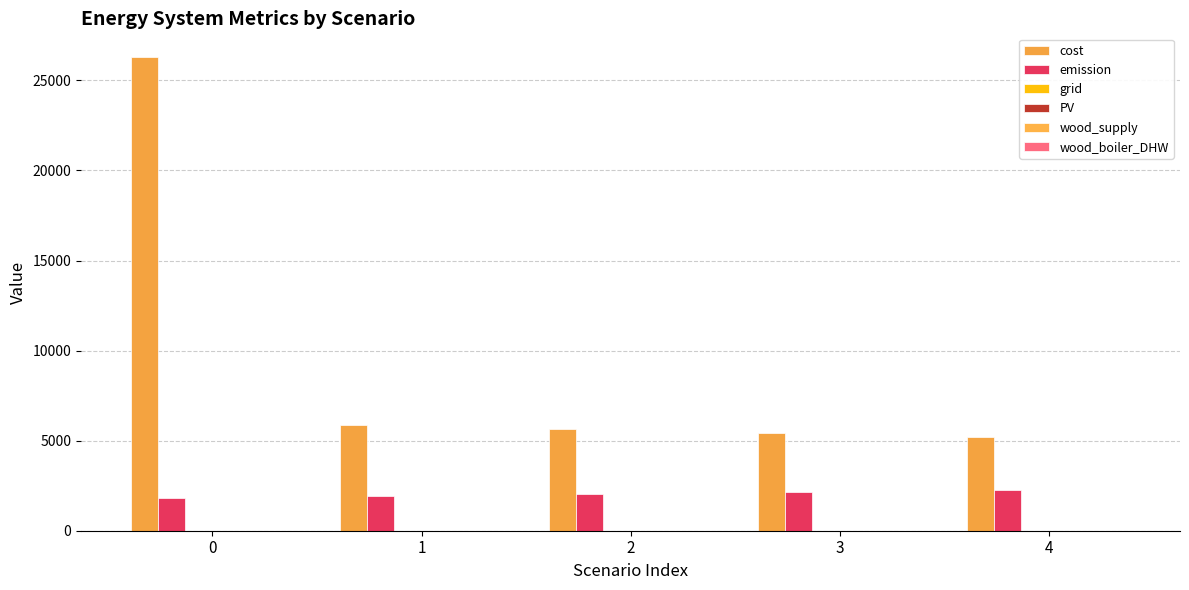

What is the difference between the PV values at 0 and 1?

2.6